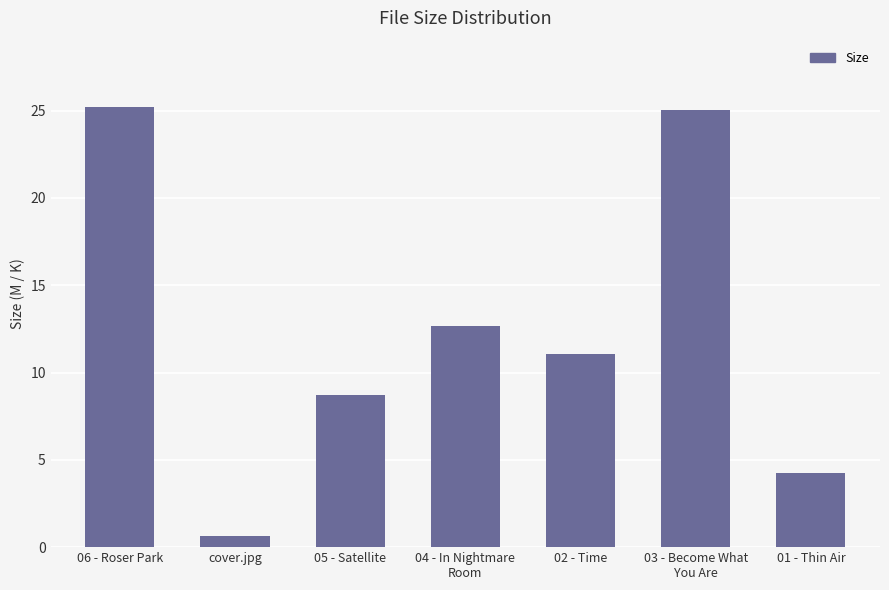

Does the chart contain stacked bars?

No